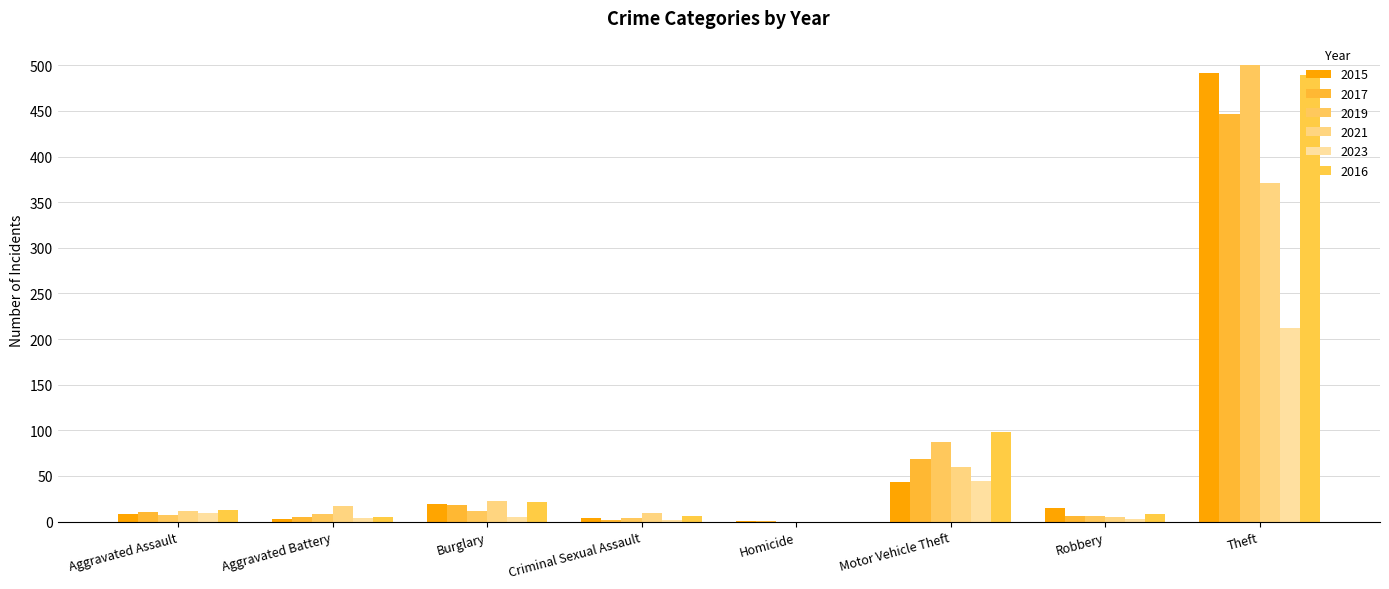

What is the difference between the second highest and second lowest values in the 2019 series?

83